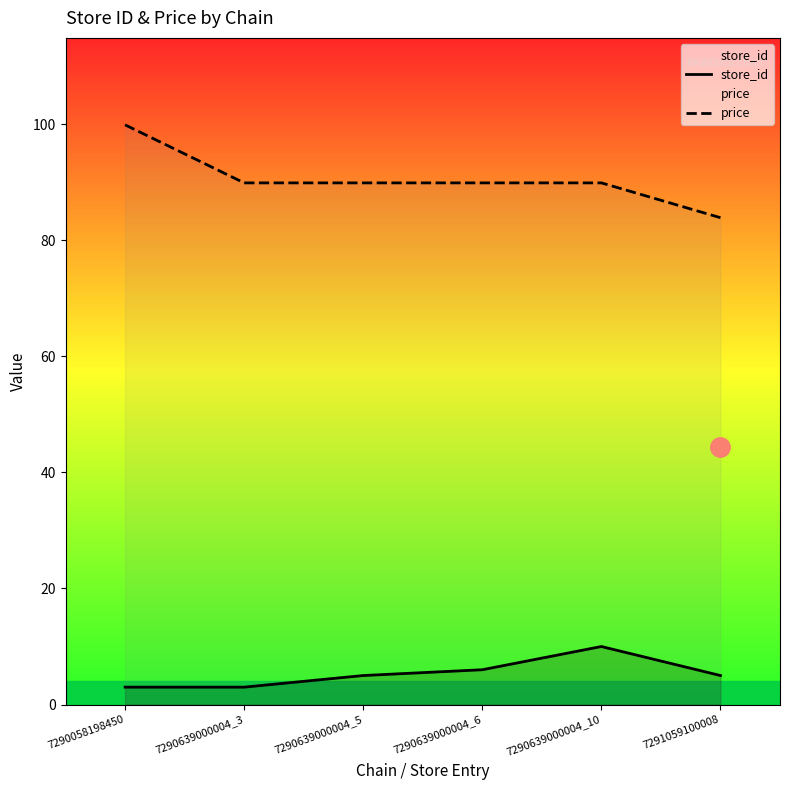

Between 7290639000004_5 and 7290639000004_10, which series saw the biggest shift?

store_id